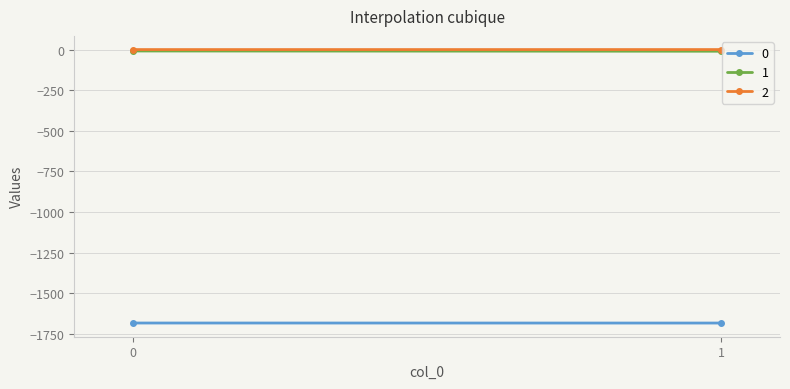

Reading left to right, extract all data points from this chart.

0: -1683.2	-1683.4
1: -8.8	-10.3
2: -0.2	-0.1